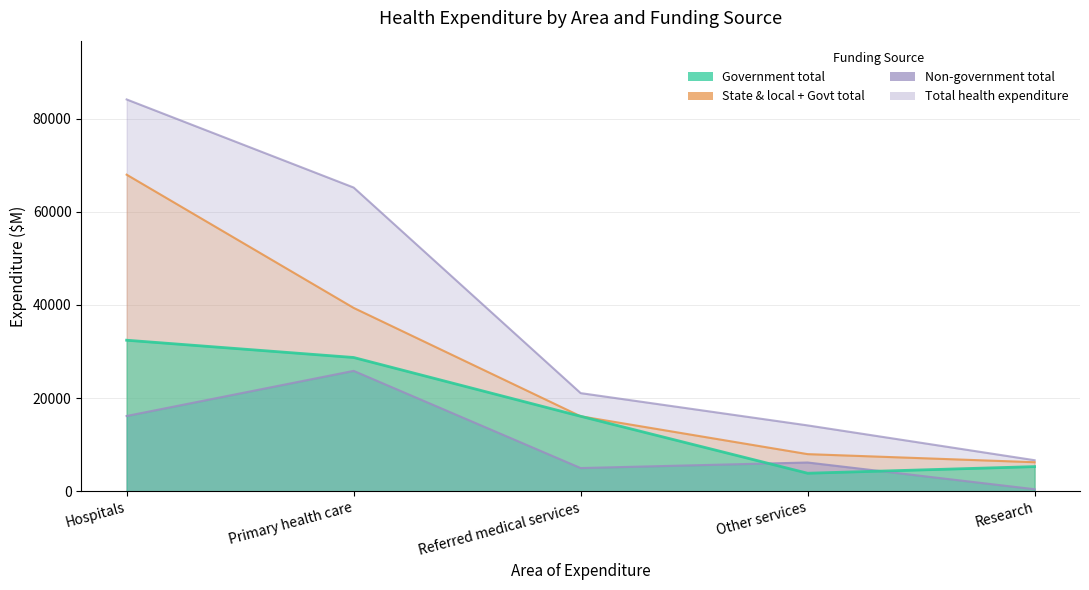

What is the sum of all Non-government total values?

53577